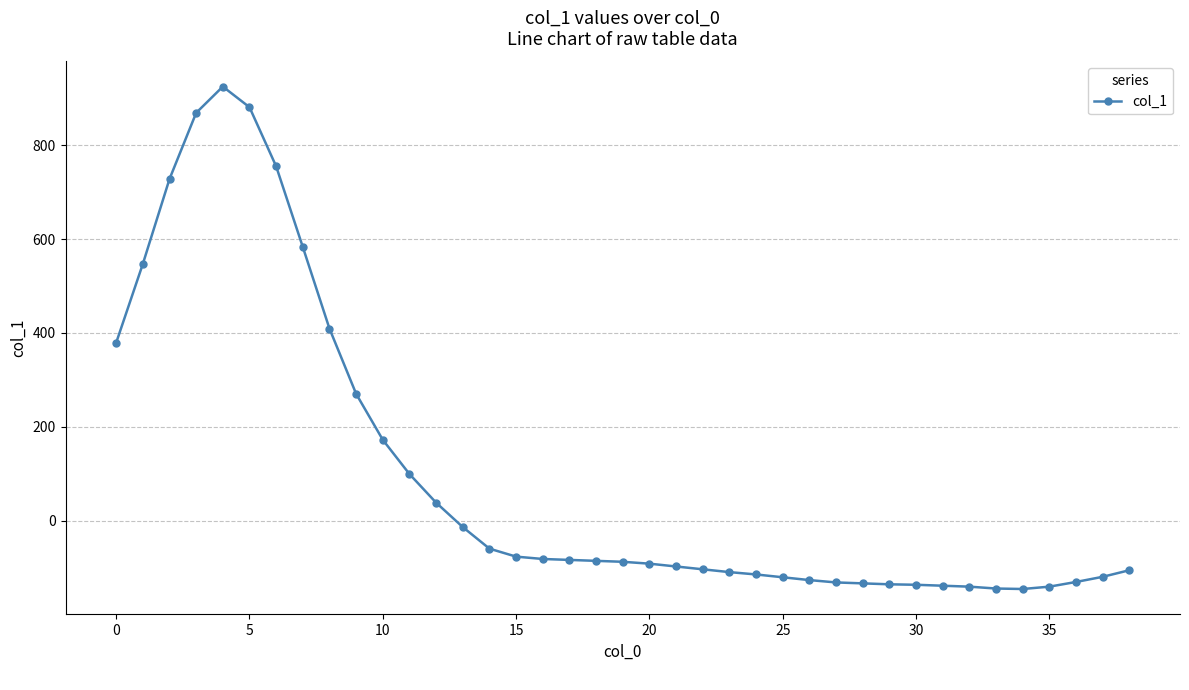

What is the maximum value shown in the chart?

925